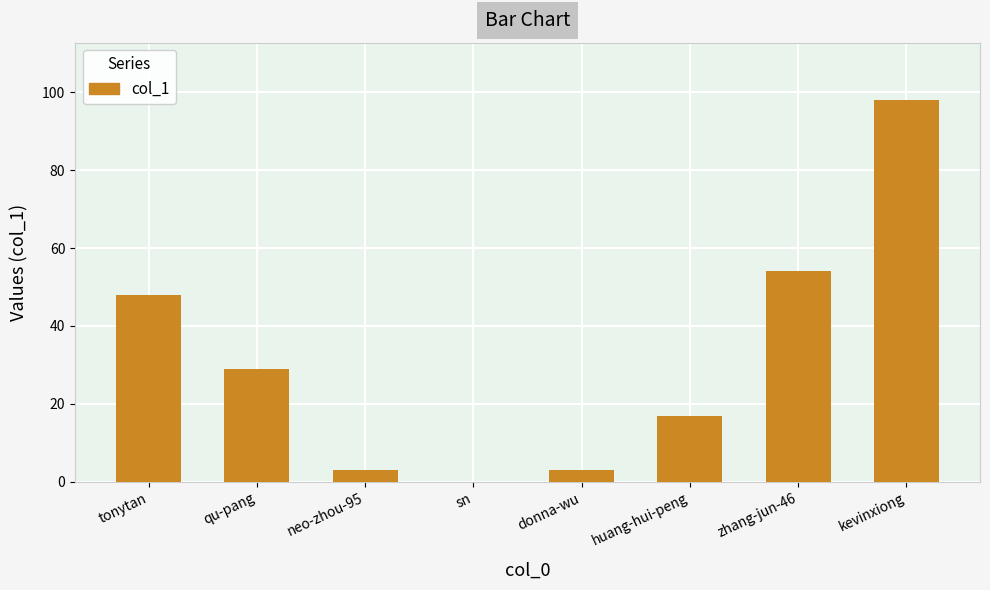

How many data points does each series have?

8